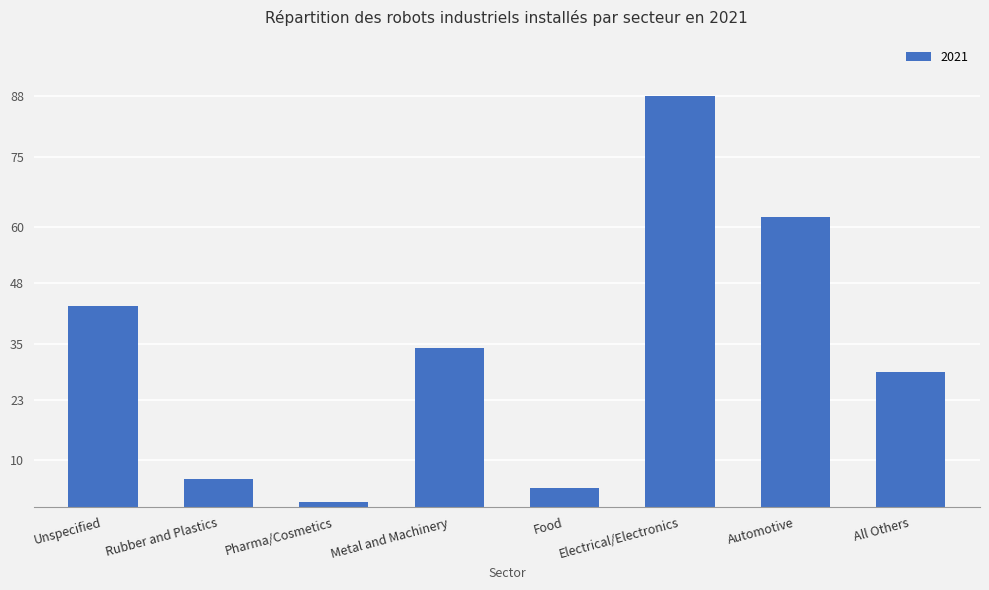

What is the greatest value displayed?

88